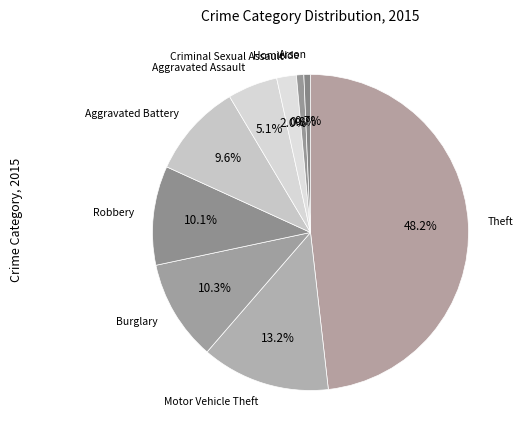

Between Robbery and Homicide, which is larger?

Robbery